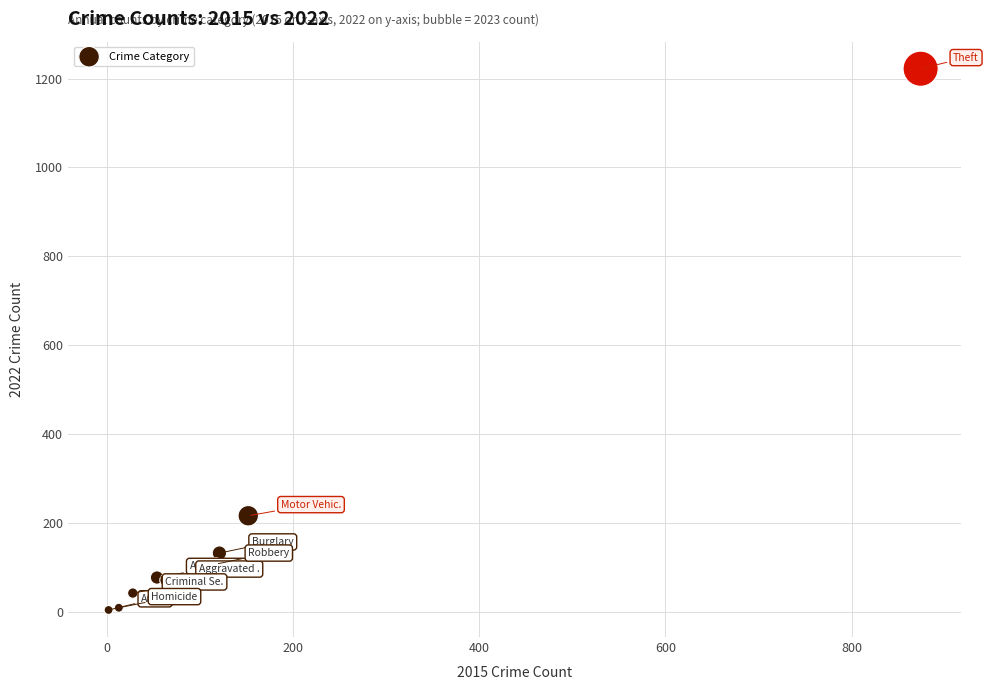

What is the average X value?

158